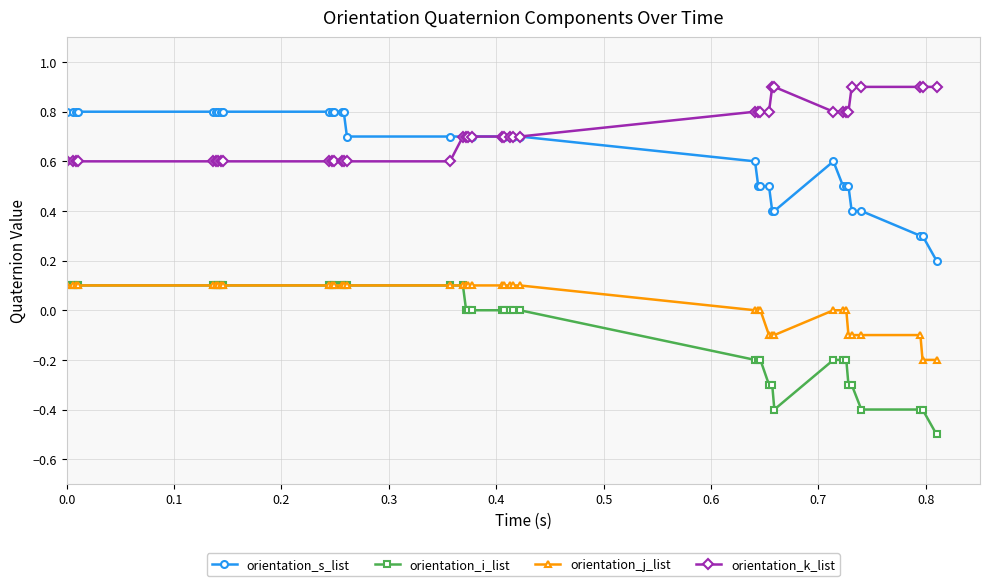

Which series has the largest total across all categories?

orientation_k_list